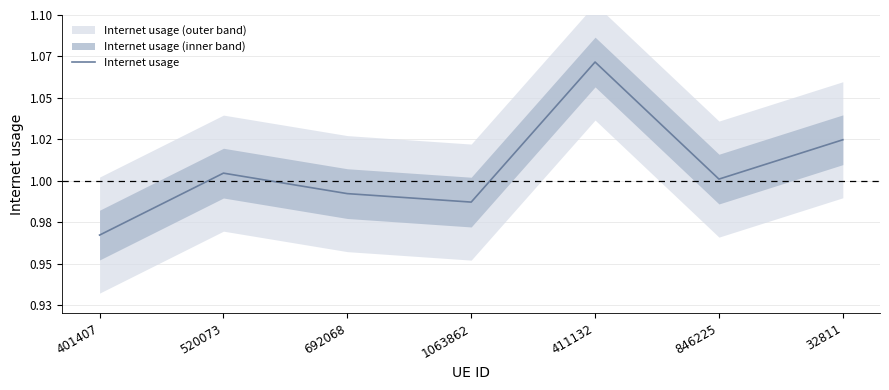

What is the maximum value shown in the chart?

1.1